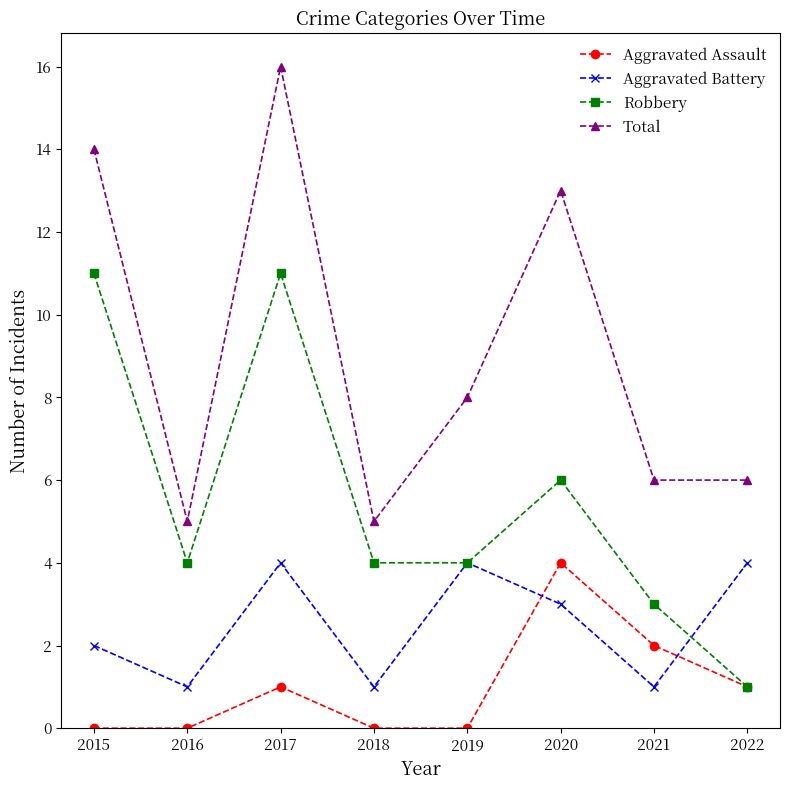

Is the value of Robbery at 2022 greater than the value of Total at 2016?

No